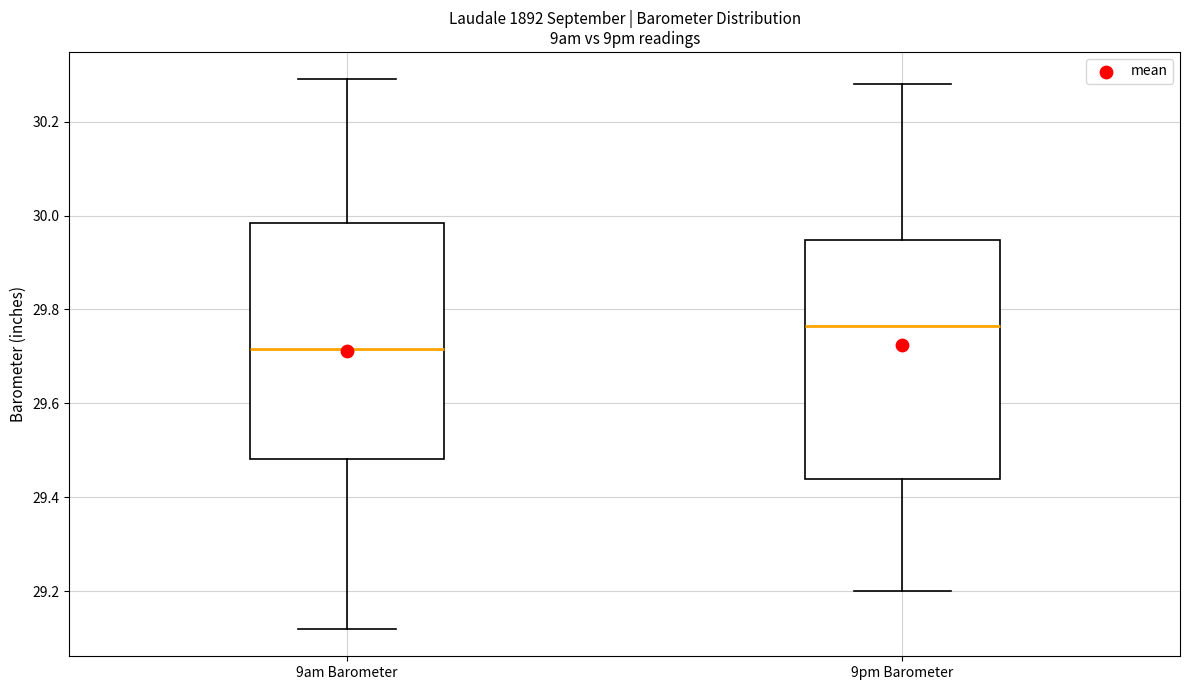

Which box has the lowest median line?

9am Barometer